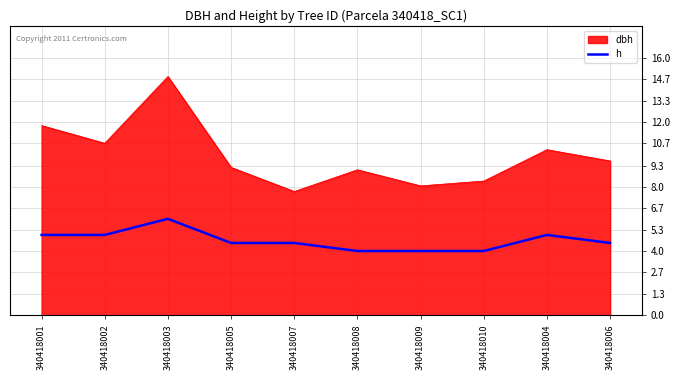

Does the chart display data point markers on the line(s)?

No